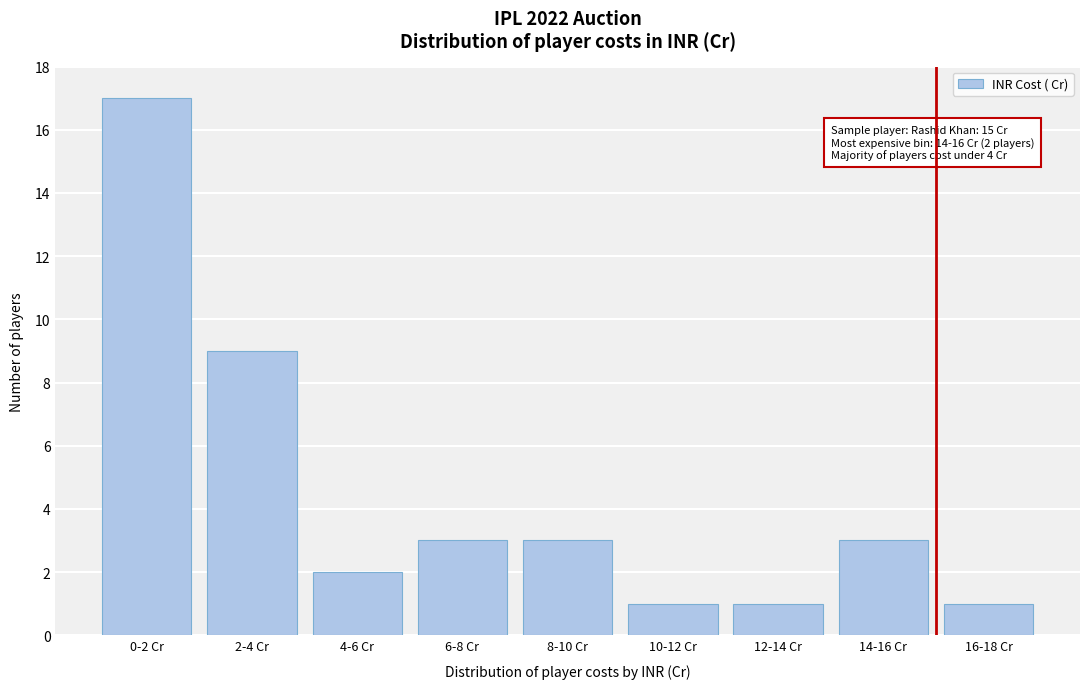

Reading right to left, extract all data points from this chart.

1	3	1	1	3	3	2	9	17